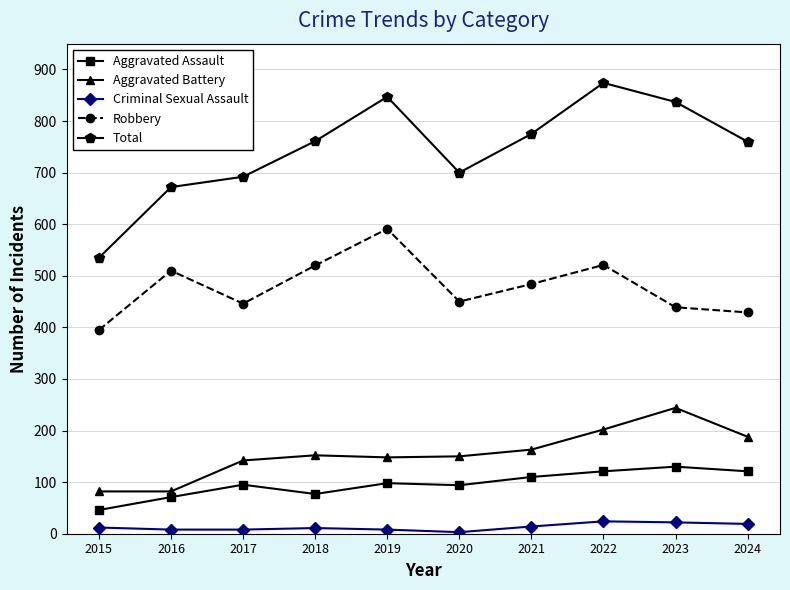

Rank the series by their maximum value, from lowest to highest.

Criminal Sexual Assault, Aggravated Assault, Aggravated Battery, Robbery, Total